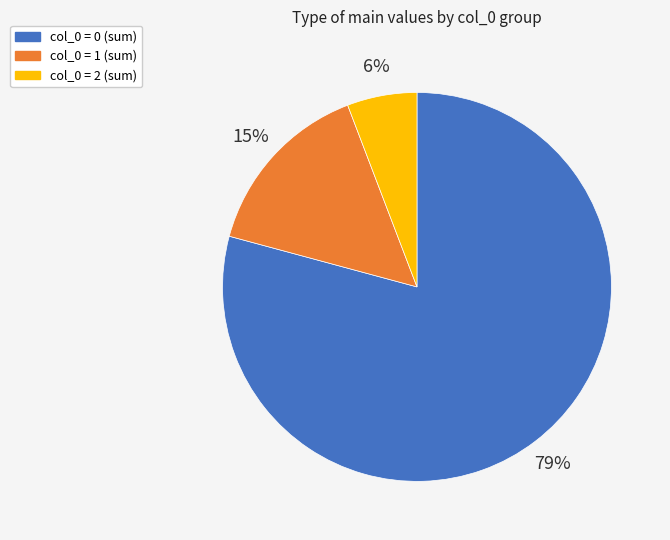

Is there a majority slice in this chart?

Yes